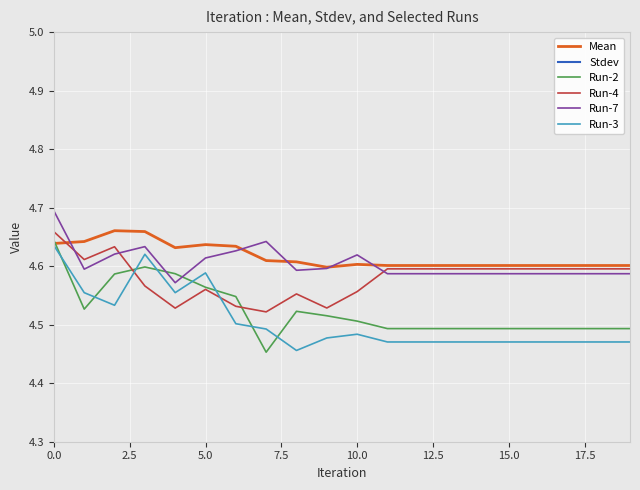

True or false: Run-3 and Run-4 cross at least once.

True